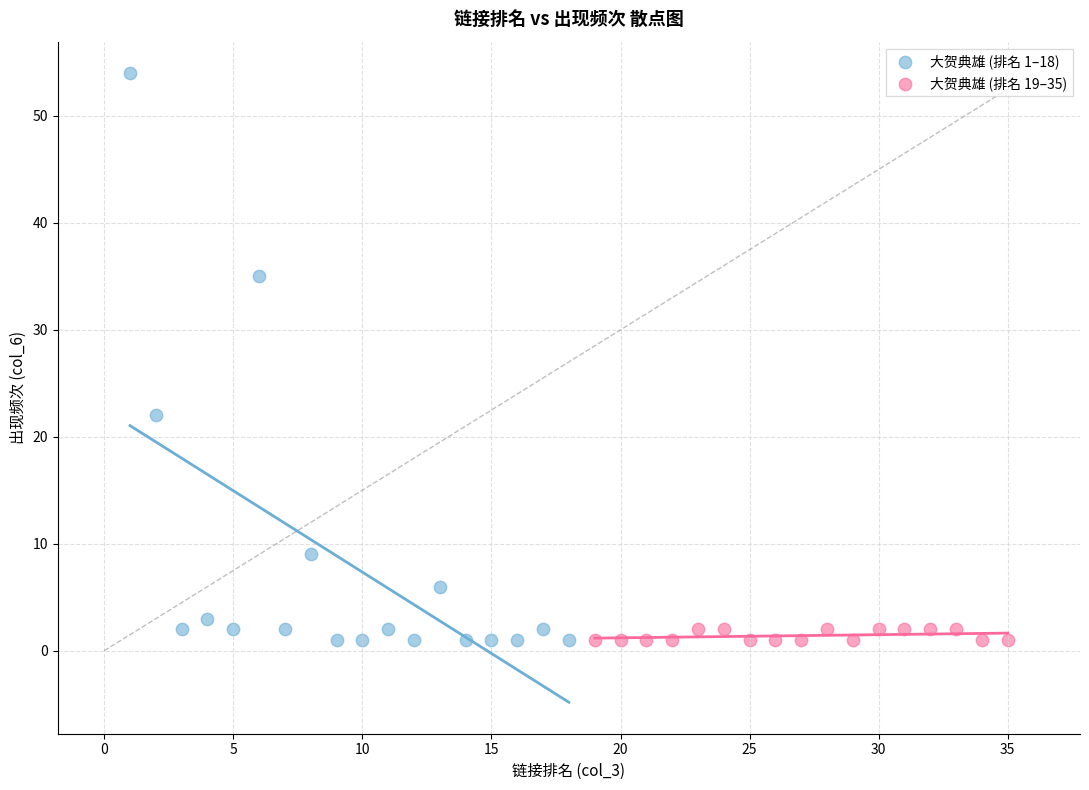

Which series has the largest Y range (max minus min)?

大贺典雄 (排名 1–18)